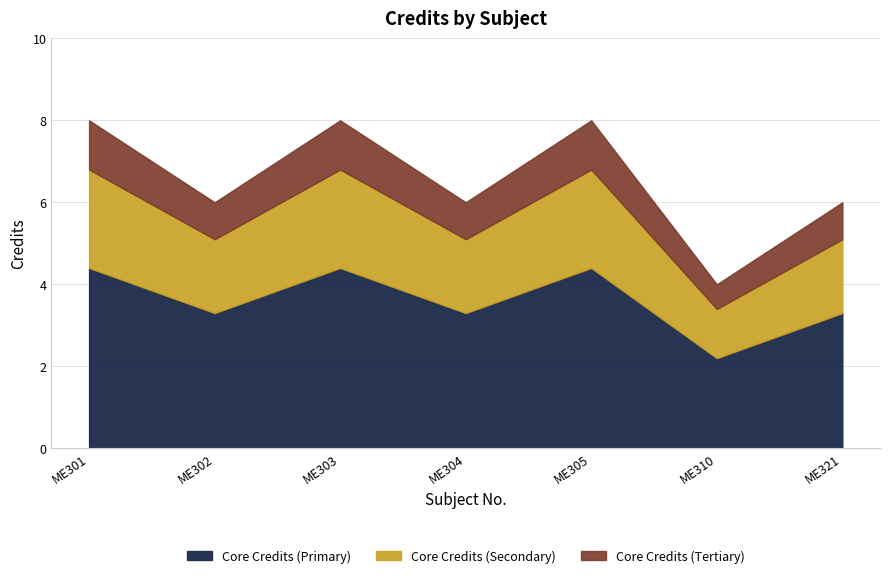

Does the chart display data point markers on the line(s)?

No